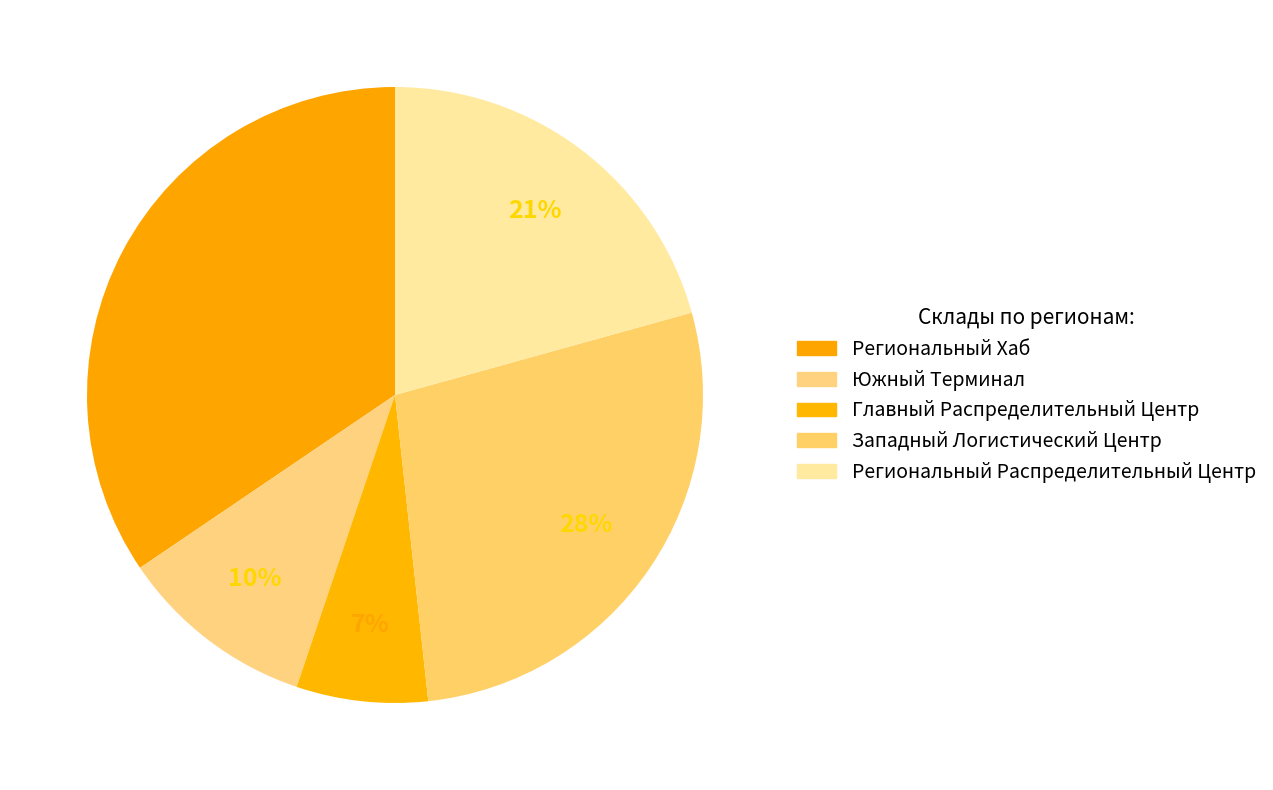

How many slices are in this pie chart?

5